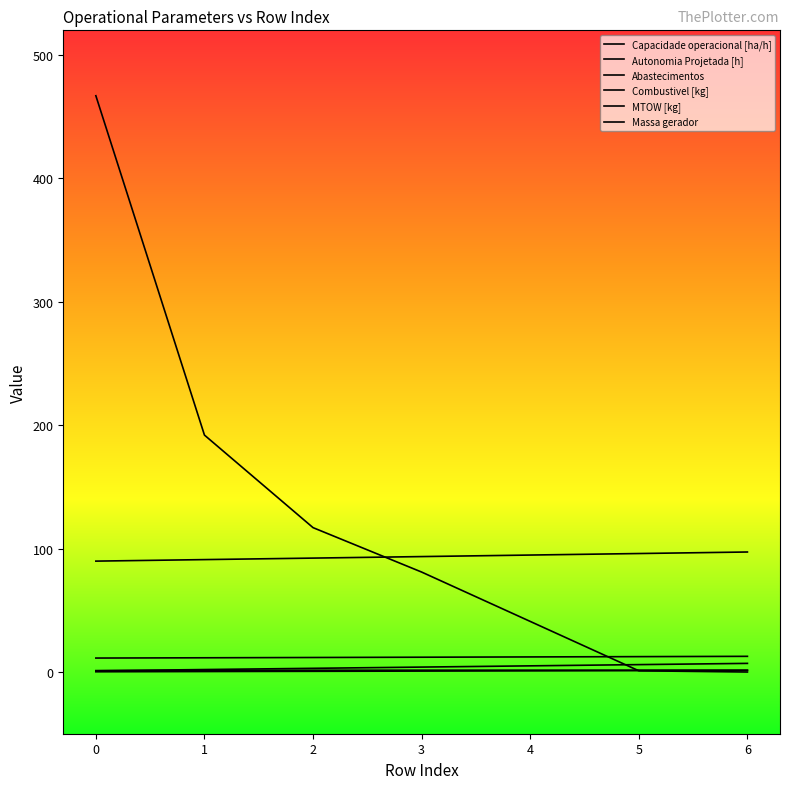

How many lines are shown in the chart?

6